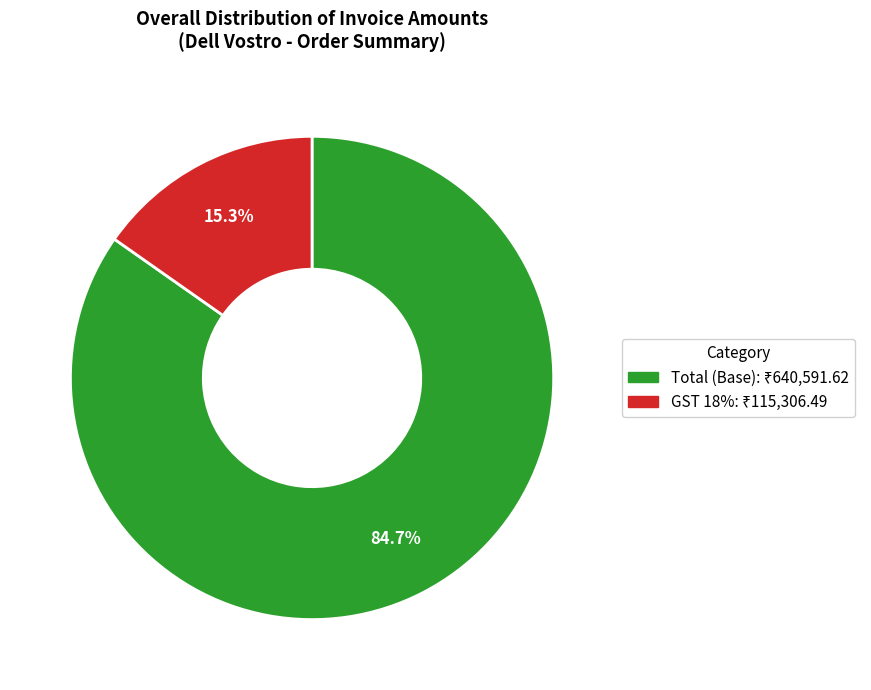

Does any single category account for the majority?

Yes